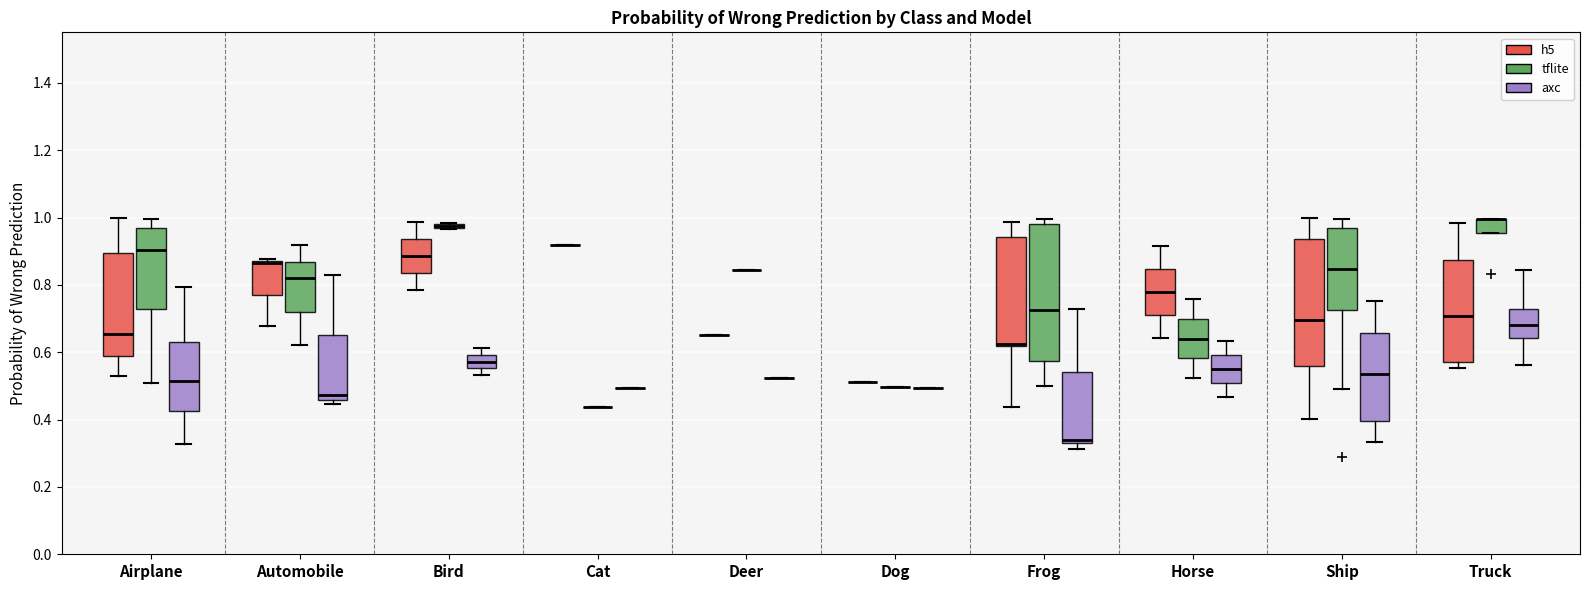

Where is the lower edge of the box for Bird (tflite) on the y-axis? The values are not printed on the chart, so give them approximately, as read against the axis.

0.96